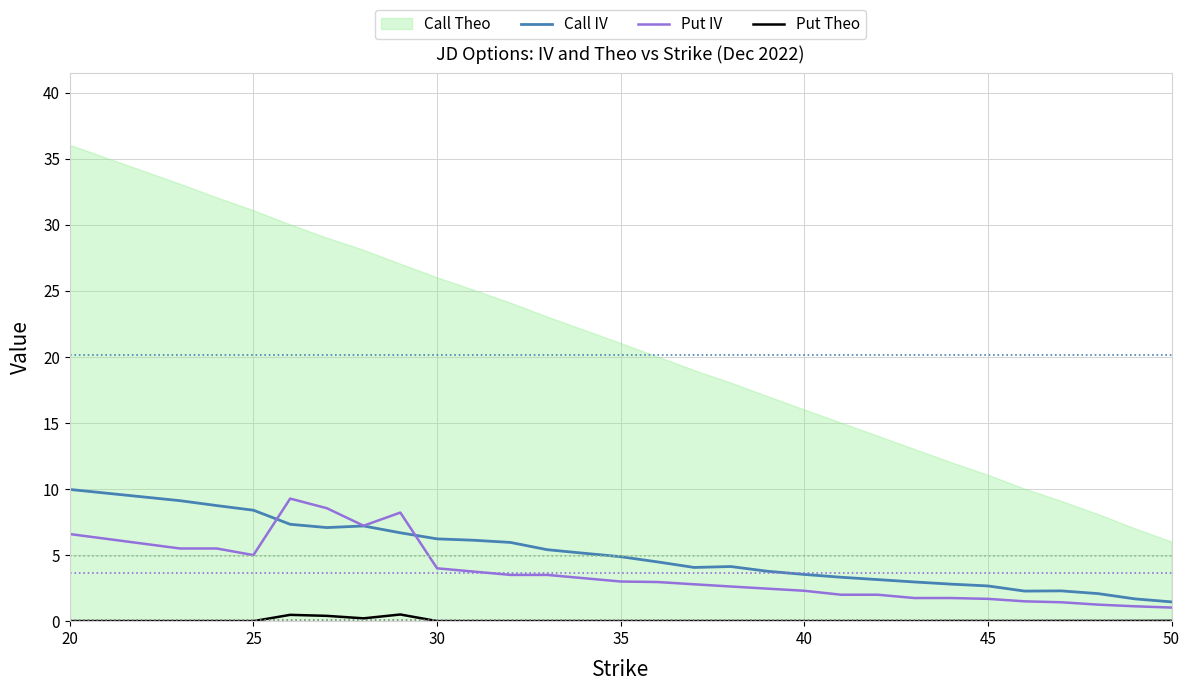

At which label does Call IV reach its peak?

20